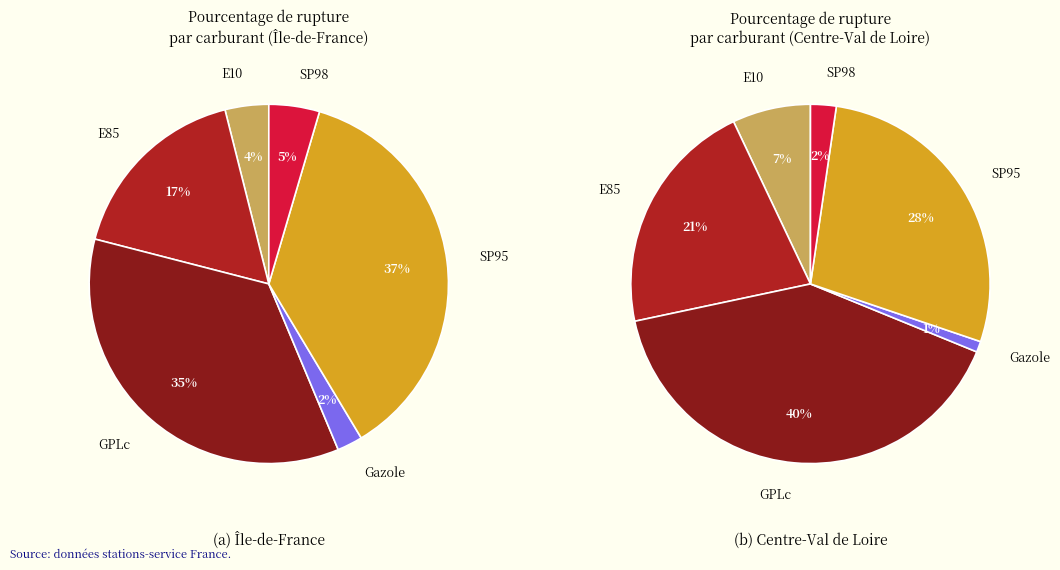

Count the number of slices in the pie.

6